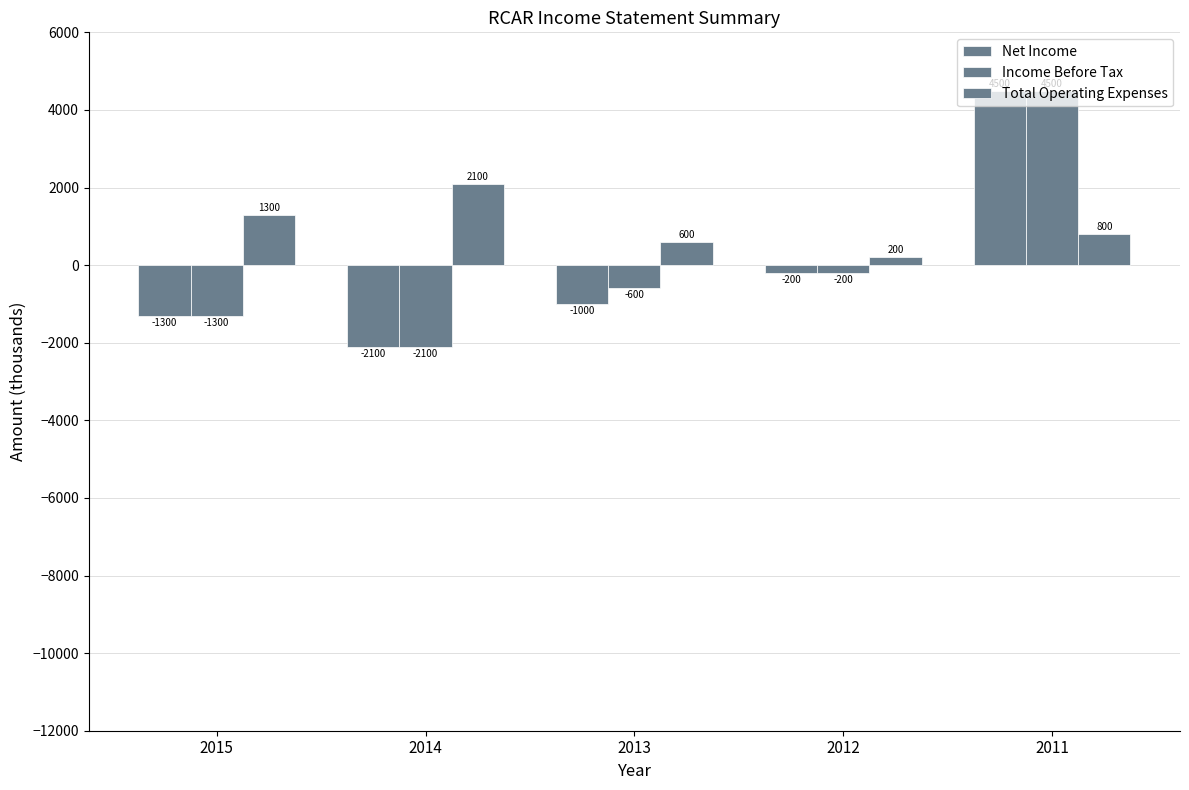

How many data points does each series have?

5